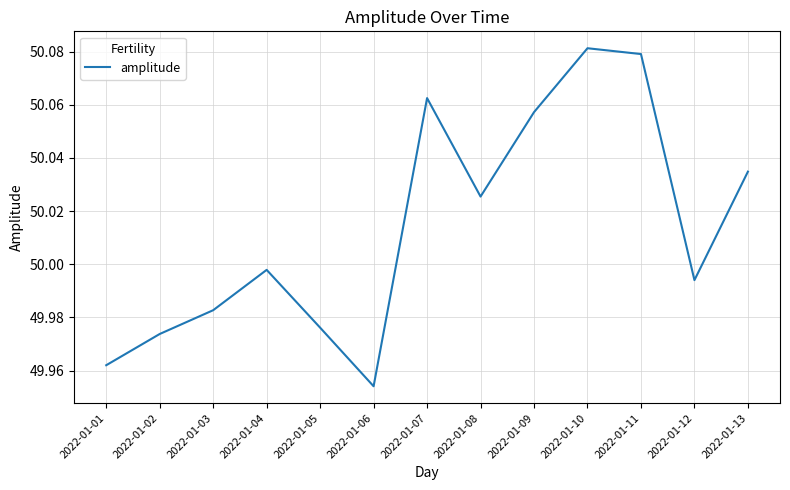

Which has a higher value, 2022-01-11 or 2022-01-09?

2022-01-11